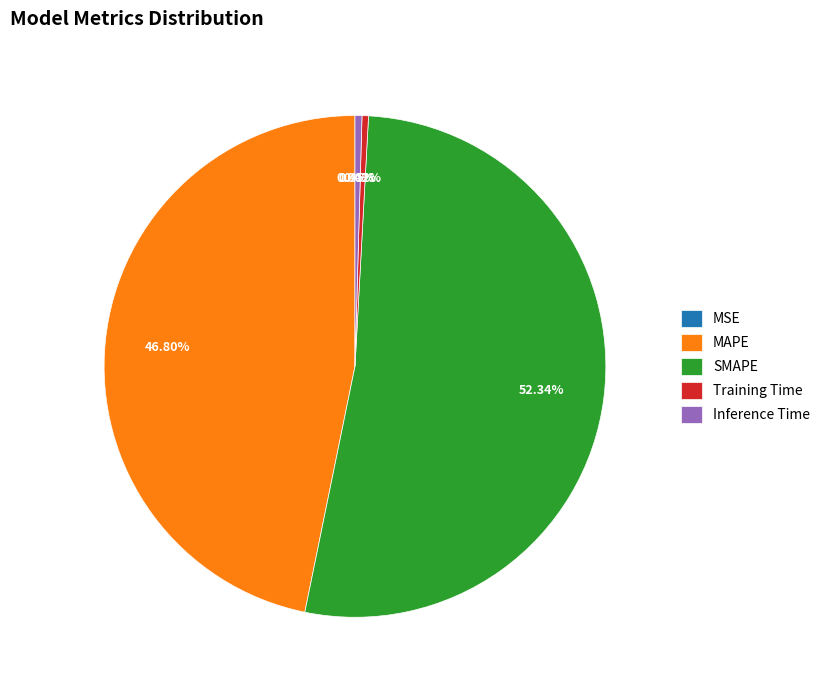

Which has a higher value, MAPE or Training Time?

MAPE